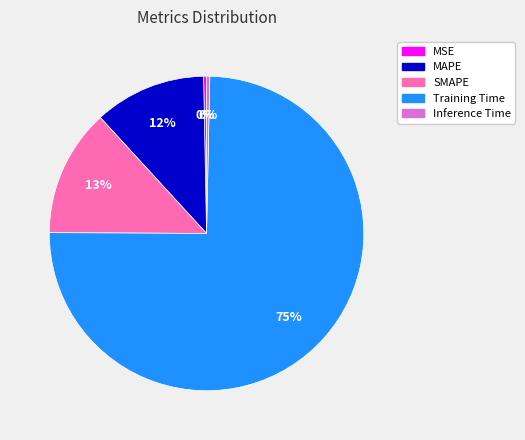

Do SMAPE and Inference Time together represent more than half of the pie?

No